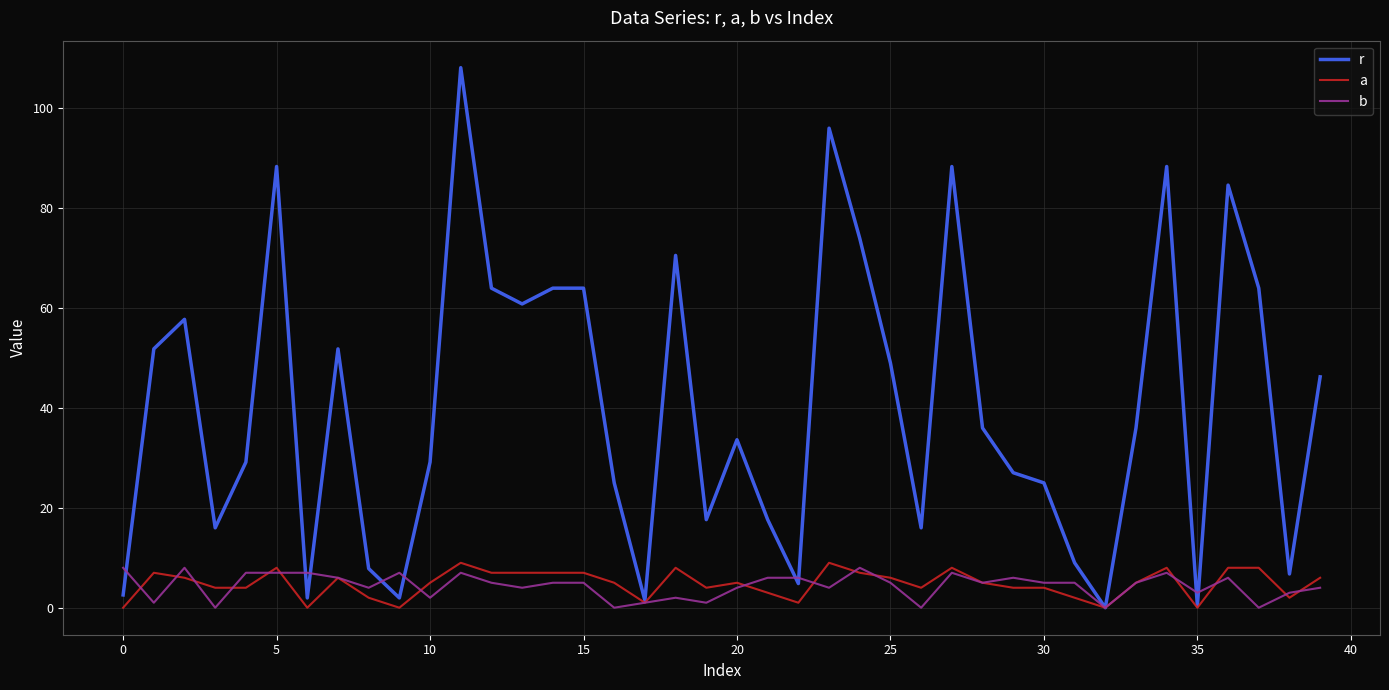

Which series has the widest spread of values?

r